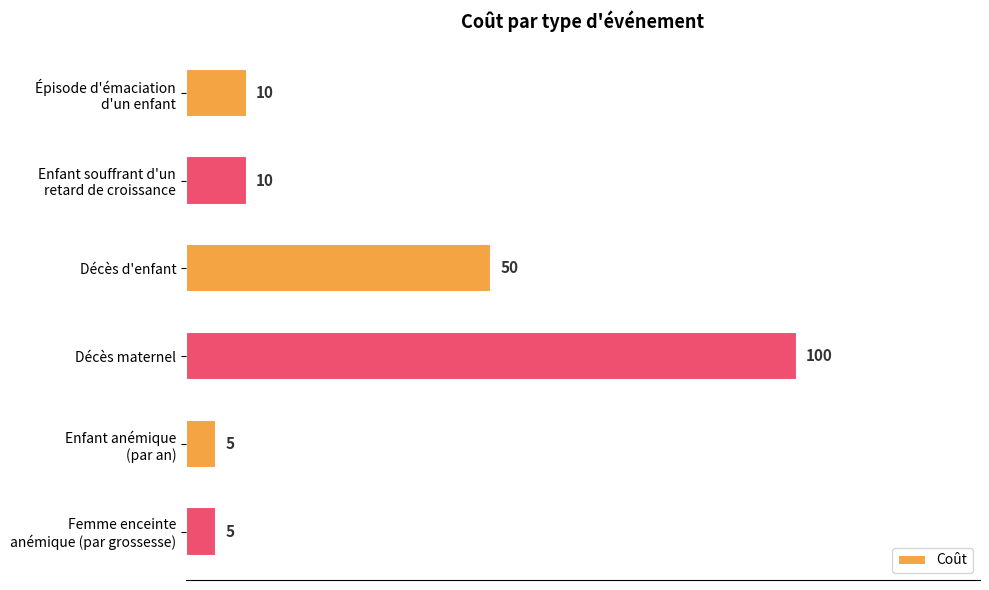

What is the label of the 4th bar from the bottom?

Décès d'enfant